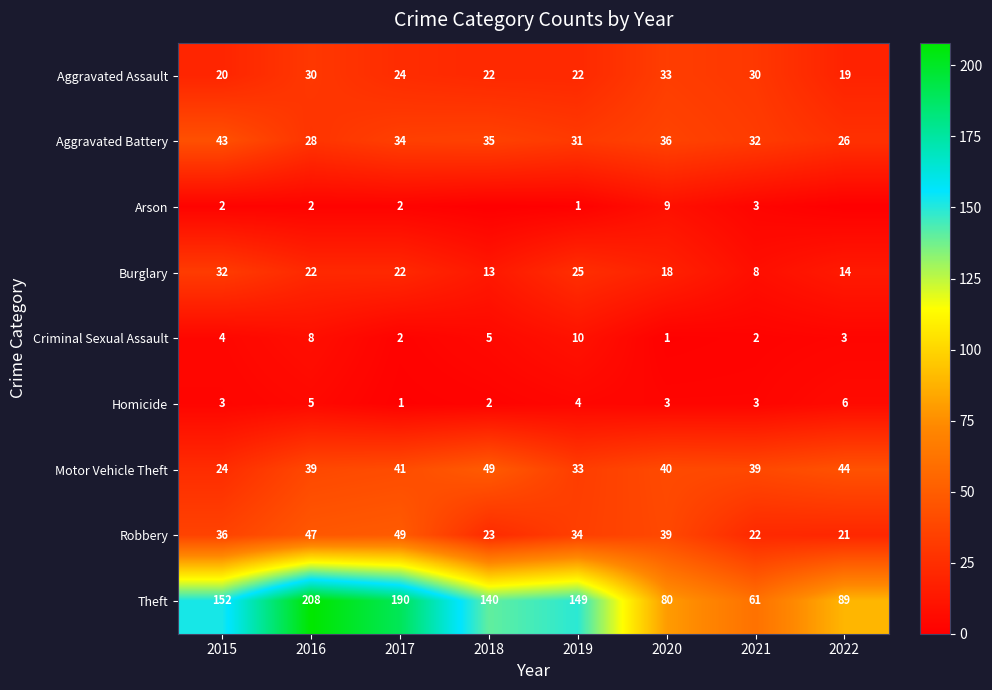

Is it true that Robbery equals 71 at 2017?

False